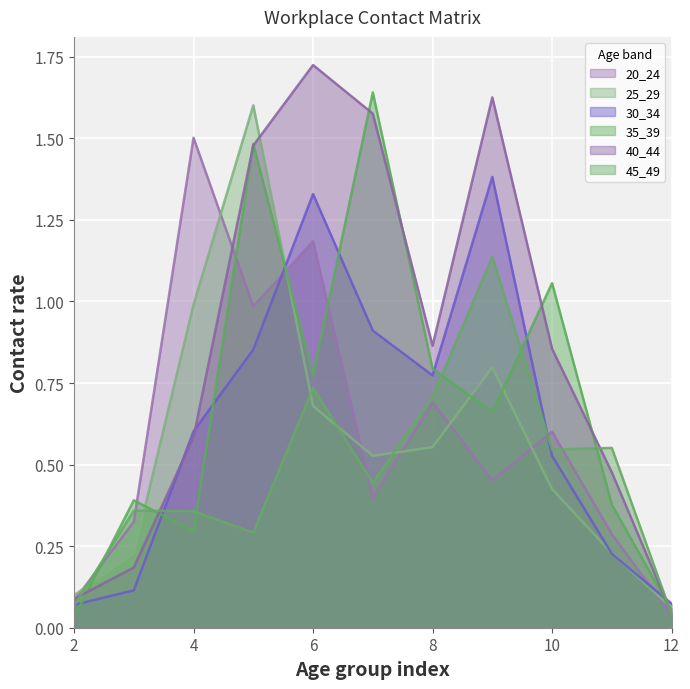

How many distinct data groups are displayed?

6